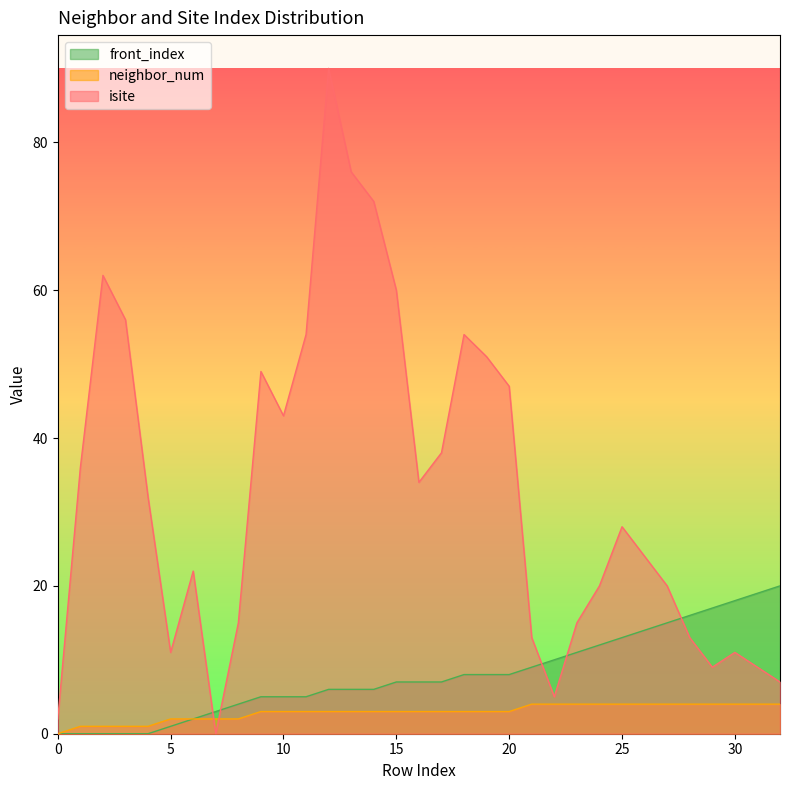

Does the chart display data point markers on the line(s)?

No